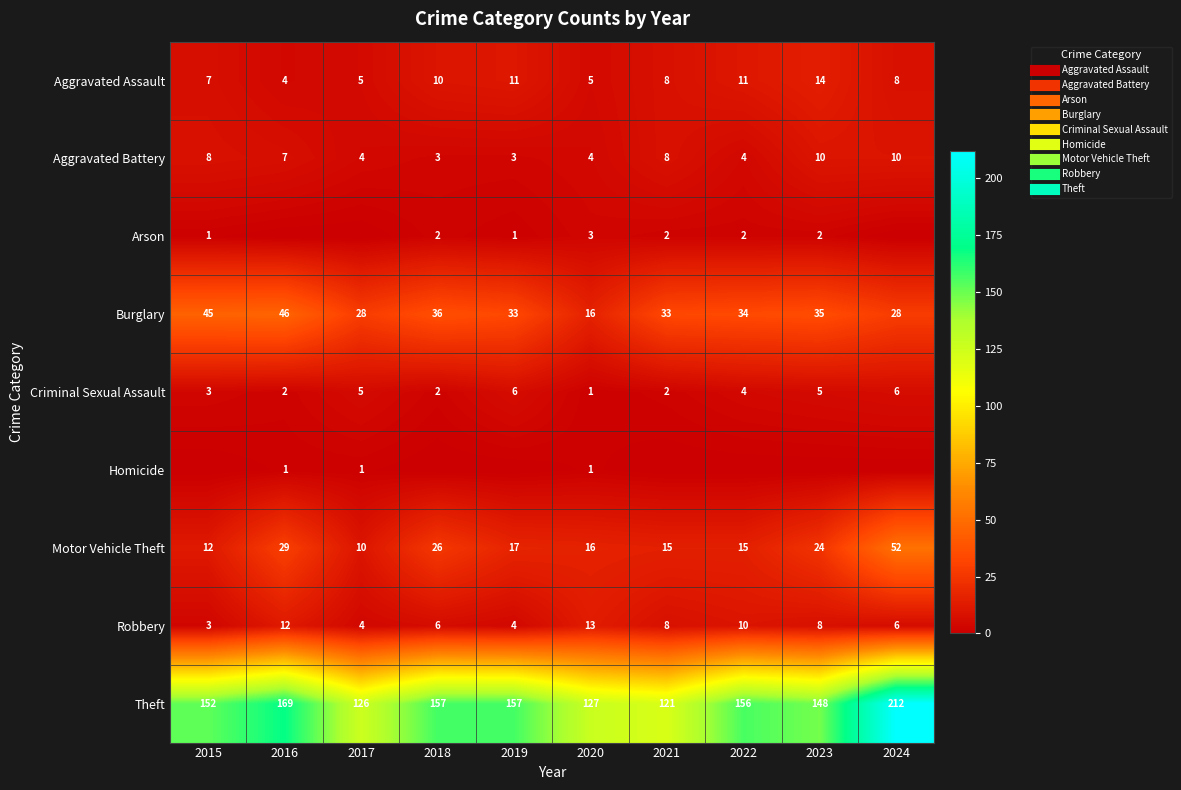

Where is Arson nearest to the value 1?

2015